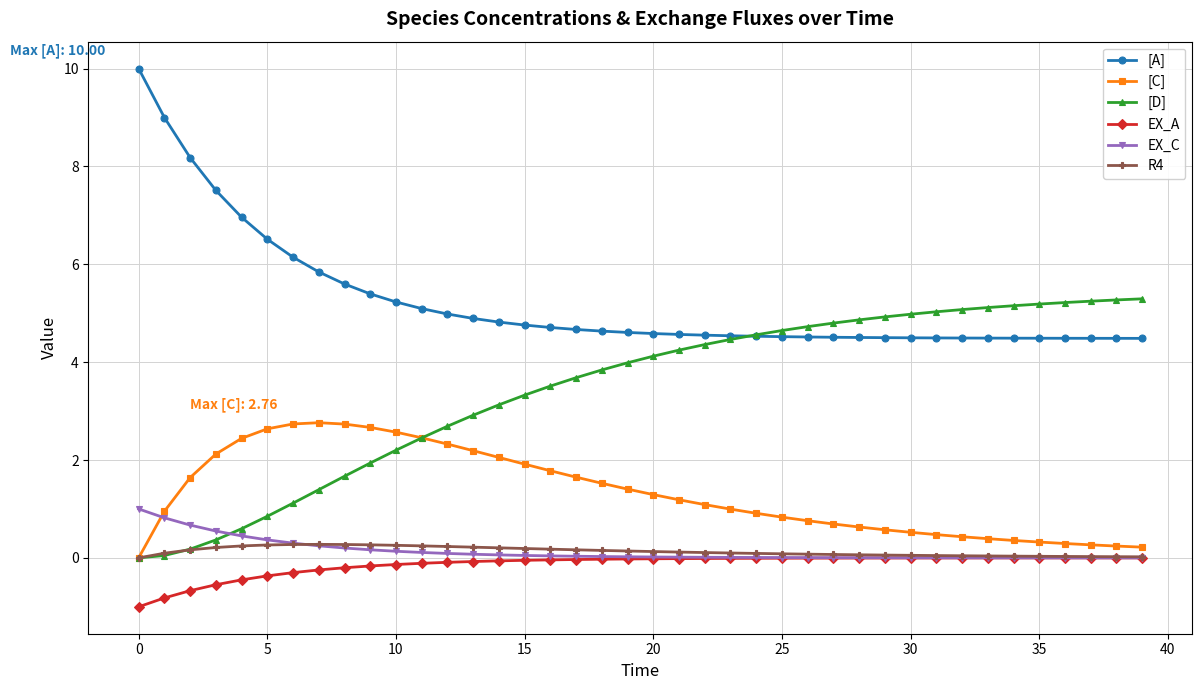

What is the lowest value of the EX_A series?

-1.0